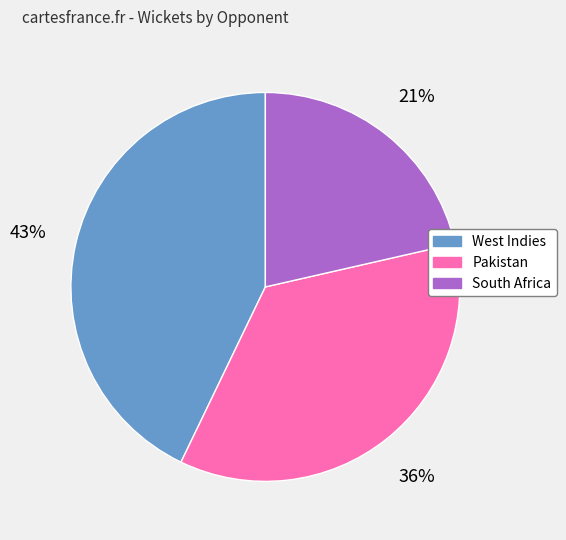

Does West Indies represent more than half of the total?

No